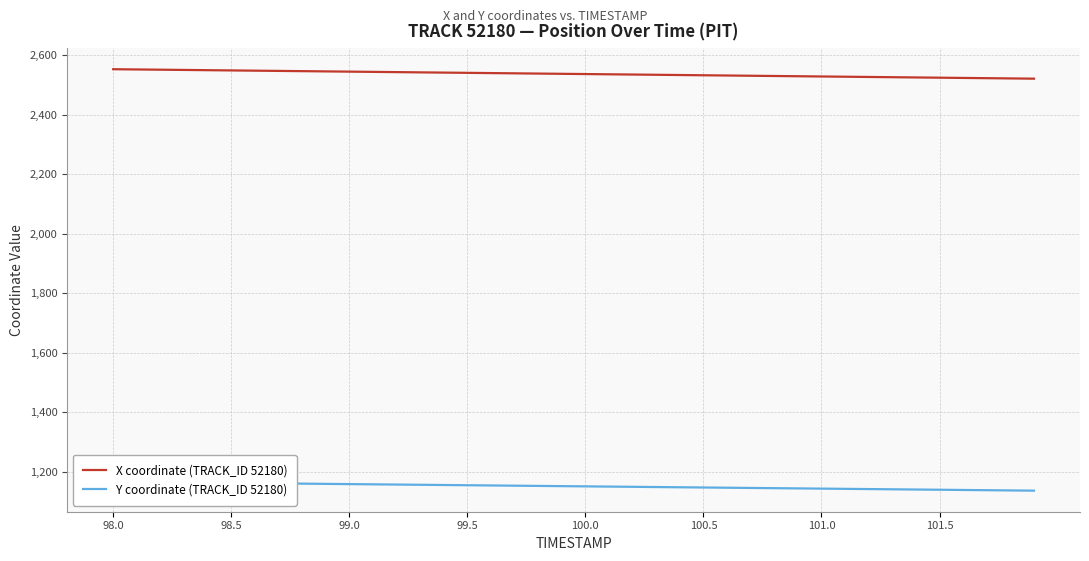

What is the highest value of the X coordinate (TRACK_ID 52180) series?

2553.2